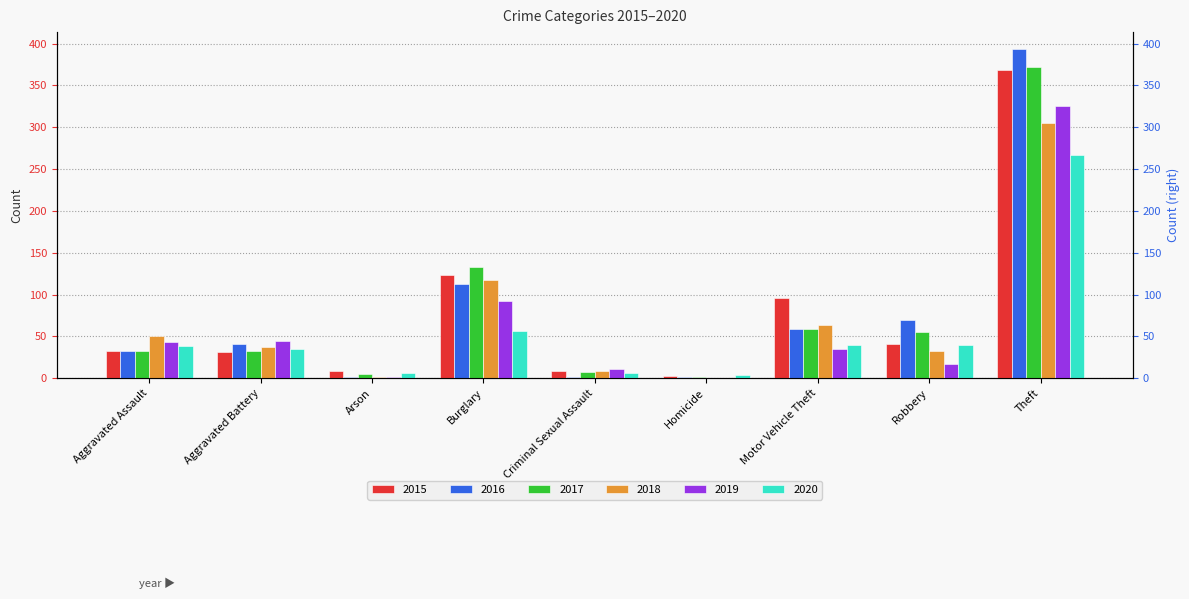

What are all the series names shown in the legend?

2015, 2016, 2017, 2018, 2019, 2020